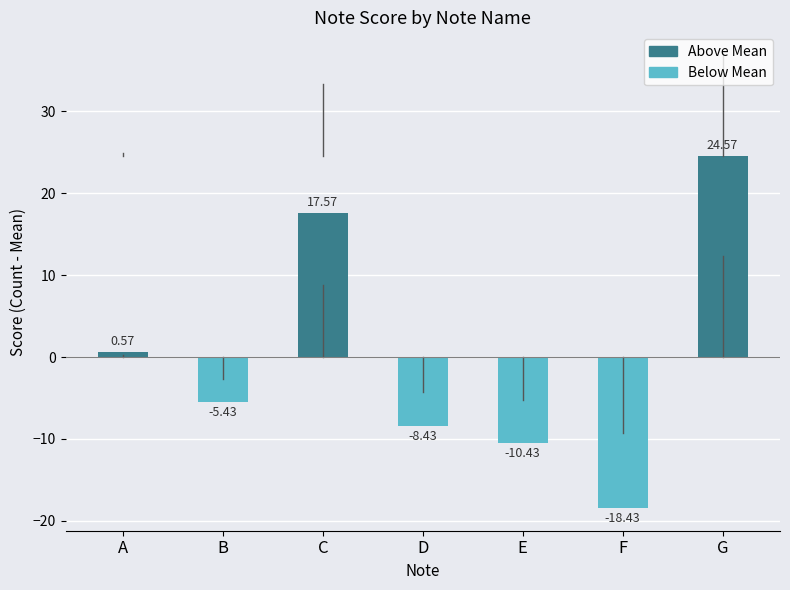

At which category does the chart reach its peak across all series?

G